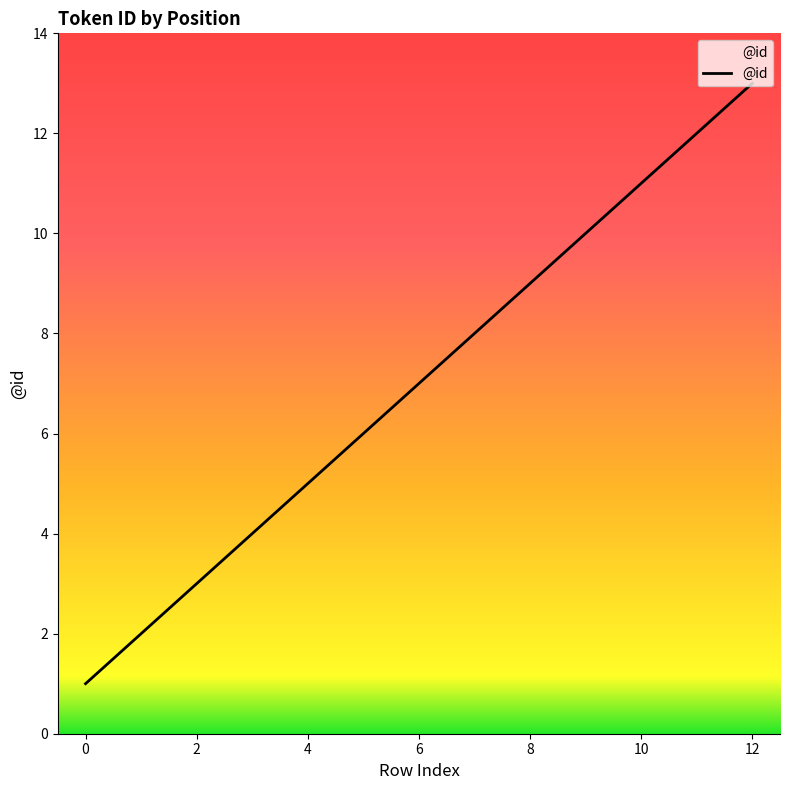

Is this an area chart (filled region under the line)?

No